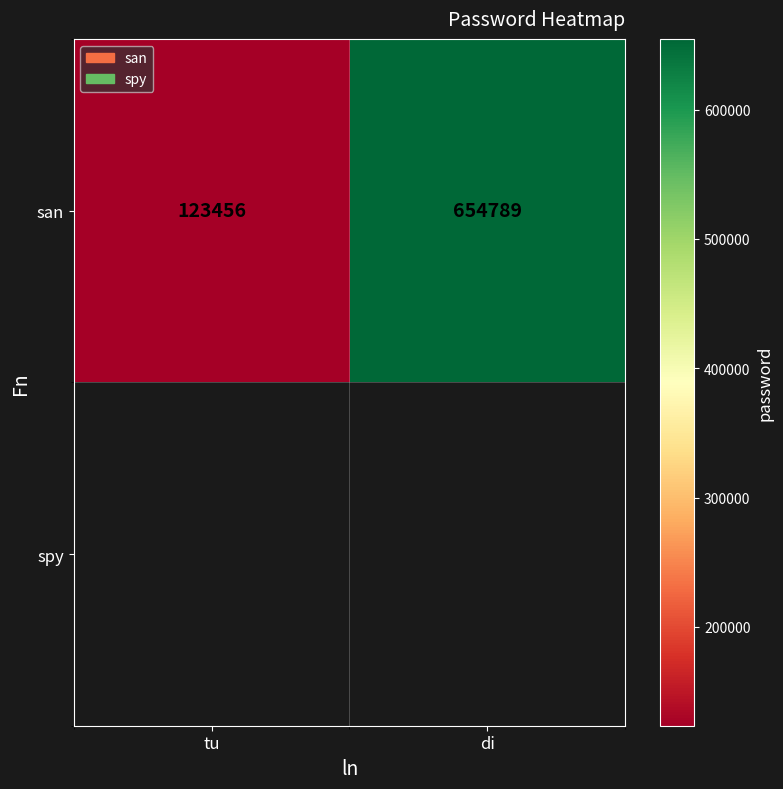

At which label is the value closest to 389122?

tu